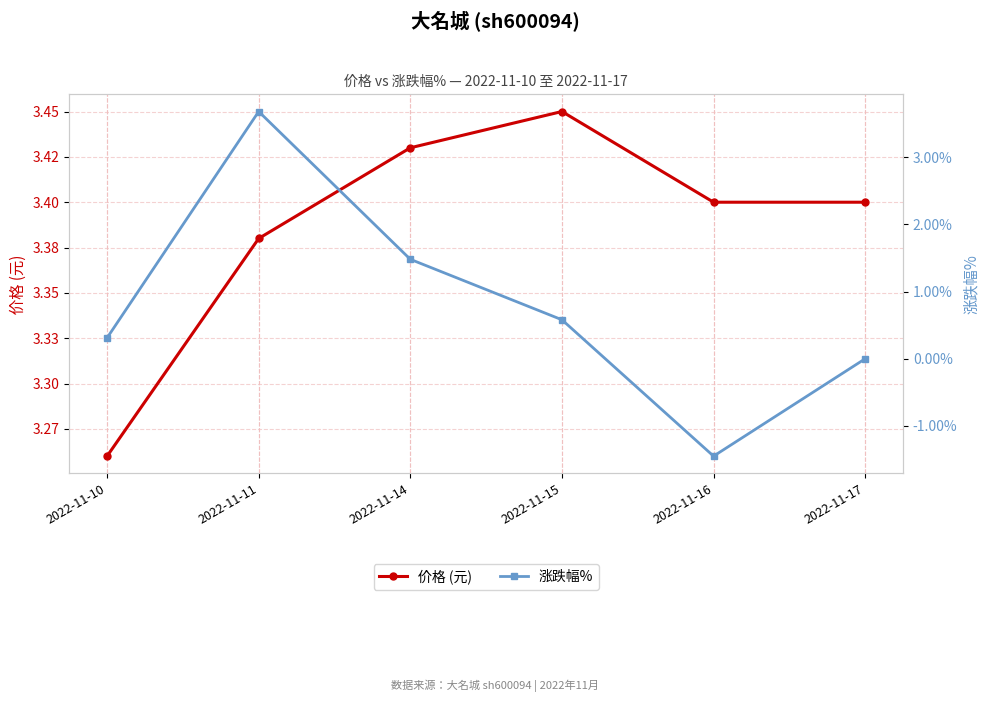

How many intersections are there between 价格 (元) and 涨跌幅%?

2